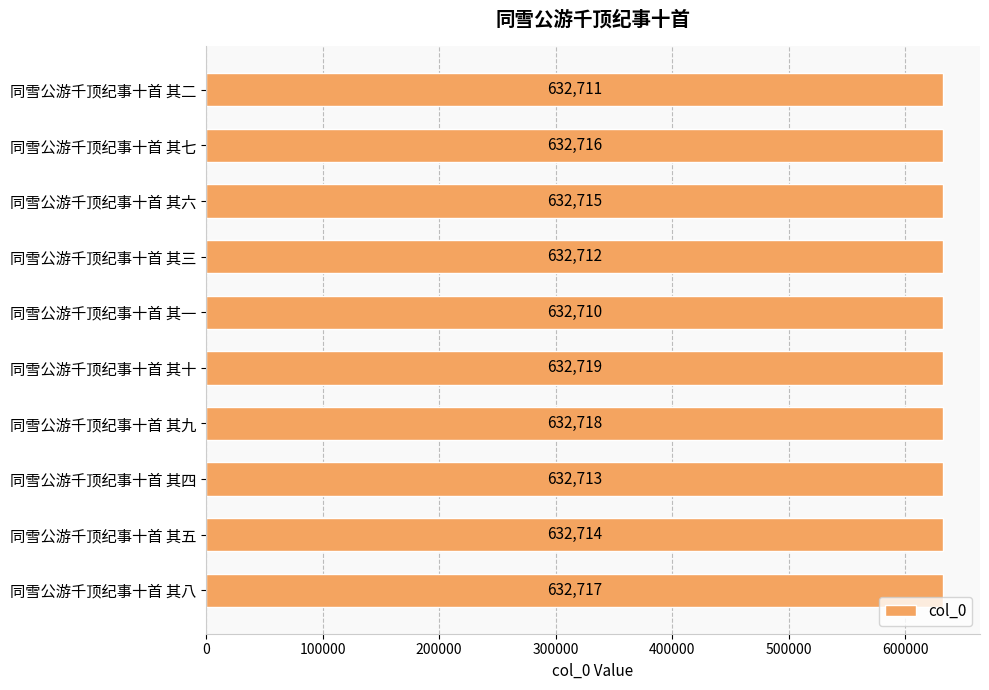

List the labels in order of value, largest first.

同雪公游千顶纪事十首 其十, 同雪公游千顶纪事十首 其九, 同雪公游千顶纪事十首 其八, 同雪公游千顶纪事十首 其七, 同雪公游千顶纪事十首 其六, 同雪公游千顶纪事十首 其五, 同雪公游千顶纪事十首 其四, 同雪公游千顶纪事十首 其三, 同雪公游千顶纪事十首 其二, 同雪公游千顶纪事十首 其一